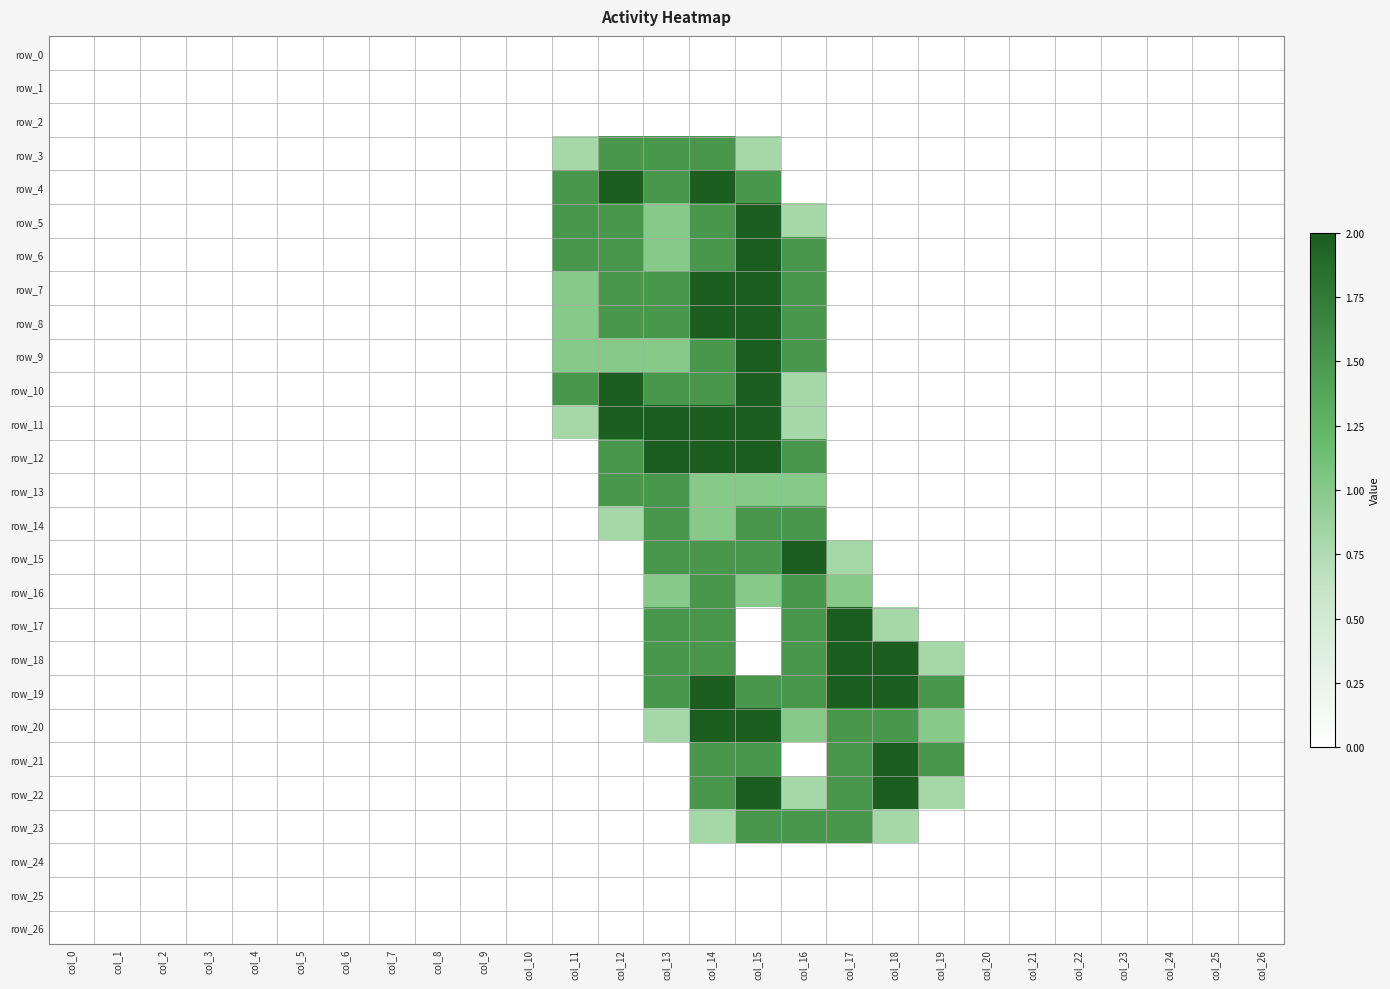

Reading left to right, what are all the values shown in this chart?

row_0: col_0=0.0	col_1=0.0	col_2=0.0	col_3=0.0	col_4=0.0	col_5=0.0	col_6=0.0	col_7=0.0	col_8=0.0	col_9=0.0	col_10=0.0	col_11=0.0	col_12=0.0	col_13=0.0	col_14=0.0	col_15=0.0	col_16=0.0	col_17=0.0	col_18=0.0	col_19=0.0	col_20=0.0	col_21=0.0	col_22=0.0	col_23=0.0	col_24=0.0	col_25=0.0	col_26=0.0
row_1: col_0=0.0	col_1=0.0	col_2=0.0	col_3=0.0	col_4=0.0	col_5=0.0	col_6=0.0	col_7=0.0	col_8=0.0	col_9=0.0	col_10=0.0	col_11=0.0	col_12=0.0	col_13=0.0	col_14=0.0	col_15=0.0	col_16=0.0	col_17=0.0	col_18=0.0	col_19=0.0	col_20=0.0	col_21=0.0	col_22=0.0	col_23=0.0	col_24=0.0	col_25=0.0	col_26=0.0
row_2: col_0=0.0	col_1=0.0	col_2=0.0	col_3=0.0	col_4=0.0	col_5=0.0	col_6=0.0	col_7=0.0	col_8=0.0	col_9=0.0	col_10=0.0	col_11=0.0	col_12=0.0	col_13=0.0	col_14=0.0	col_15=0.0	col_16=0.0	col_17=0.0	col_18=0.0	col_19=0.0	col_20=0.0	col_21=0.0	col_22=0.0	col_23=0.0	col_24=0.0	col_25=0.0	col_26=0.0
row_3: col_0=0.0	col_1=0.0	col_2=0.0	col_3=0.0	col_4=0.0	col_5=0.0	col_6=0.0	col_7=0.0	col_8=0.0	col_9=0.0	col_10=0.0	col_11=0.8	col_12=1.5	col_13=1.5	col_14=1.5	col_15=0.8	col_16=0.0	col_17=0.0	col_18=0.0	col_19=0.0	col_20=0.0	col_21=0.0	col_22=0.0	col_23=0.0	col_24=0.0	col_25=0.0	col_26=0.0
row_4: col_0=0.0	col_1=0.0	col_2=0.0	col_3=0.0	col_4=0.0	col_5=0.0	col_6=0.0	col_7=0.0	col_8=0.0	col_9=0.0	col_10=0.0	col_11=1.5	col_12=2.0	col_13=1.5	col_14=2.0	col_15=1.5	col_16=0.0	col_17=0.0	col_18=0.0	col_19=0.0	col_20=0.0	col_21=0.0	col_22=0.0	col_23=0.0	col_24=0.0	col_25=0.0	col_26=0.0
row_5: col_0=0.0	col_1=0.0	col_2=0.0	col_3=0.0	col_4=0.0	col_5=0.0	col_6=0.0	col_7=0.0	col_8=0.0	col_9=0.0	col_10=0.0	col_11=1.5	col_12=1.5	col_13=1.0	col_14=1.5	col_15=2.0	col_16=0.8	col_17=0.0	col_18=0.0	col_19=0.0	col_20=0.0	col_21=0.0	col_22=0.0	col_23=0.0	col_24=0.0	col_25=0.0	col_26=0.0
row_6: col_0=0.0	col_1=0.0	col_2=0.0	col_3=0.0	col_4=0.0	col_5=0.0	col_6=0.0	col_7=0.0	col_8=0.0	col_9=0.0	col_10=0.0	col_11=1.5	col_12=1.5	col_13=1.0	col_14=1.5	col_15=2.0	col_16=1.5	col_17=0.0	col_18=0.0	col_19=0.0	col_20=0.0	col_21=0.0	col_22=0.0	col_23=0.0	col_24=0.0	col_25=0.0	col_26=0.0
row_7: col_0=0.0	col_1=0.0	col_2=0.0	col_3=0.0	col_4=0.0	col_5=0.0	col_6=0.0	col_7=0.0	col_8=0.0	col_9=0.0	col_10=0.0	col_11=1.0	col_12=1.5	col_13=1.5	col_14=2.0	col_15=2.0	col_16=1.5	col_17=0.0	col_18=0.0	col_19=0.0	col_20=0.0	col_21=0.0	col_22=0.0	col_23=0.0	col_24=0.0	col_25=0.0	col_26=0.0
row_8: col_0=0.0	col_1=0.0	col_2=0.0	col_3=0.0	col_4=0.0	col_5=0.0	col_6=0.0	col_7=0.0	col_8=0.0	col_9=0.0	col_10=0.0	col_11=1.0	col_12=1.5	col_13=1.5	col_14=2.0	col_15=2.0	col_16=1.5	col_17=0.0	col_18=0.0	col_19=0.0	col_20=0.0	col_21=0.0	col_22=0.0	col_23=0.0	col_24=0.0	col_25=0.0	col_26=0.0
row_9: col_0=0.0	col_1=0.0	col_2=0.0	col_3=0.0	col_4=0.0	col_5=0.0	col_6=0.0	col_7=0.0	col_8=0.0	col_9=0.0	col_10=0.0	col_11=1.0	col_12=1.0	col_13=1.0	col_14=1.5	col_15=2.0	col_16=1.5	col_17=0.0	col_18=0.0	col_19=0.0	col_20=0.0	col_21=0.0	col_22=0.0	col_23=0.0	col_24=0.0	col_25=0.0	col_26=0.0
row_10: col_0=0.0	col_1=0.0	col_2=0.0	col_3=0.0	col_4=0.0	col_5=0.0	col_6=0.0	col_7=0.0	col_8=0.0	col_9=0.0	col_10=0.0	col_11=1.5	col_12=2.0	col_13=1.5	col_14=1.5	col_15=2.0	col_16=0.8	col_17=0.0	col_18=0.0	col_19=0.0	col_20=0.0	col_21=0.0	col_22=0.0	col_23=0.0	col_24=0.0	col_25=0.0	col_26=0.0
row_11: col_0=0.0	col_1=0.0	col_2=0.0	col_3=0.0	col_4=0.0	col_5=0.0	col_6=0.0	col_7=0.0	col_8=0.0	col_9=0.0	col_10=0.0	col_11=0.8	col_12=2.0	col_13=2.0	col_14=2.0	col_15=2.0	col_16=0.8	col_17=0.0	col_18=0.0	col_19=0.0	col_20=0.0	col_21=0.0	col_22=0.0	col_23=0.0	col_24=0.0	col_25=0.0	col_26=0.0
row_12: col_0=0.0	col_1=0.0	col_2=0.0	col_3=0.0	col_4=0.0	col_5=0.0	col_6=0.0	col_7=0.0	col_8=0.0	col_9=0.0	col_10=0.0	col_11=0.0	col_12=1.5	col_13=2.0	col_14=2.0	col_15=2.0	col_16=1.5	col_17=0.0	col_18=0.0	col_19=0.0	col_20=0.0	col_21=0.0	col_22=0.0	col_23=0.0	col_24=0.0	col_25=0.0	col_26=0.0
row_13: col_0=0.0	col_1=0.0	col_2=0.0	col_3=0.0	col_4=0.0	col_5=0.0	col_6=0.0	col_7=0.0	col_8=0.0	col_9=0.0	col_10=0.0	col_11=0.0	col_12=1.5	col_13=1.5	col_14=1.0	col_15=1.0	col_16=1.0	col_17=0.0	col_18=0.0	col_19=0.0	col_20=0.0	col_21=0.0	col_22=0.0	col_23=0.0	col_24=0.0	col_25=0.0	col_26=0.0
row_14: col_0=0.0	col_1=0.0	col_2=0.0	col_3=0.0	col_4=0.0	col_5=0.0	col_6=0.0	col_7=0.0	col_8=0.0	col_9=0.0	col_10=0.0	col_11=0.0	col_12=0.8	col_13=1.5	col_14=1.0	col_15=1.5	col_16=1.5	col_17=0.0	col_18=0.0	col_19=0.0	col_20=0.0	col_21=0.0	col_22=0.0	col_23=0.0	col_24=0.0	col_25=0.0	col_26=0.0
row_15: col_0=0.0	col_1=0.0	col_2=0.0	col_3=0.0	col_4=0.0	col_5=0.0	col_6=0.0	col_7=0.0	col_8=0.0	col_9=0.0	col_10=0.0	col_11=0.0	col_12=0.0	col_13=1.5	col_14=1.5	col_15=1.5	col_16=2.0	col_17=0.8	col_18=0.0	col_19=0.0	col_20=0.0	col_21=0.0	col_22=0.0	col_23=0.0	col_24=0.0	col_25=0.0	col_26=0.0
row_16: col_0=0.0	col_1=0.0	col_2=0.0	col_3=0.0	col_4=0.0	col_5=0.0	col_6=0.0	col_7=0.0	col_8=0.0	col_9=0.0	col_10=0.0	col_11=0.0	col_12=0.0	col_13=1.0	col_14=1.5	col_15=1.0	col_16=1.5	col_17=1.0	col_18=0.0	col_19=0.0	col_20=0.0	col_21=0.0	col_22=0.0	col_23=0.0	col_24=0.0	col_25=0.0	col_26=0.0
row_17: col_0=0.0	col_1=0.0	col_2=0.0	col_3=0.0	col_4=0.0	col_5=0.0	col_6=0.0	col_7=0.0	col_8=0.0	col_9=0.0	col_10=0.0	col_11=0.0	col_12=0.0	col_13=1.5	col_14=1.5	col_15=0.0	col_16=1.5	col_17=2.0	col_18=0.8	col_19=0.0	col_20=0.0	col_21=0.0	col_22=0.0	col_23=0.0	col_24=0.0	col_25=0.0	col_26=0.0
row_18: col_0=0.0	col_1=0.0	col_2=0.0	col_3=0.0	col_4=0.0	col_5=0.0	col_6=0.0	col_7=0.0	col_8=0.0	col_9=0.0	col_10=0.0	col_11=0.0	col_12=0.0	col_13=1.5	col_14=1.5	col_15=0.0	col_16=1.5	col_17=2.0	col_18=2.0	col_19=0.8	col_20=0.0	col_21=0.0	col_22=0.0	col_23=0.0	col_24=0.0	col_25=0.0	col_26=0.0
row_19: col_0=0.0	col_1=0.0	col_2=0.0	col_3=0.0	col_4=0.0	col_5=0.0	col_6=0.0	col_7=0.0	col_8=0.0	col_9=0.0	col_10=0.0	col_11=0.0	col_12=0.0	col_13=1.5	col_14=2.0	col_15=1.5	col_16=1.5	col_17=2.0	col_18=2.0	col_19=1.5	col_20=0.0	col_21=0.0	col_22=0.0	col_23=0.0	col_24=0.0	col_25=0.0	col_26=0.0
row_20: col_0=0.0	col_1=0.0	col_2=0.0	col_3=0.0	col_4=0.0	col_5=0.0	col_6=0.0	col_7=0.0	col_8=0.0	col_9=0.0	col_10=0.0	col_11=0.0	col_12=0.0	col_13=0.8	col_14=2.0	col_15=2.0	col_16=1.0	col_17=1.5	col_18=1.5	col_19=1.0	col_20=0.0	col_21=0.0	col_22=0.0	col_23=0.0	col_24=0.0	col_25=0.0	col_26=0.0
row_21: col_0=0.0	col_1=0.0	col_2=0.0	col_3=0.0	col_4=0.0	col_5=0.0	col_6=0.0	col_7=0.0	col_8=0.0	col_9=0.0	col_10=0.0	col_11=0.0	col_12=0.0	col_13=0.0	col_14=1.5	col_15=1.5	col_16=0.0	col_17=1.5	col_18=2.0	col_19=1.5	col_20=0.0	col_21=0.0	col_22=0.0	col_23=0.0	col_24=0.0	col_25=0.0	col_26=0.0
row_22: col_0=0.0	col_1=0.0	col_2=0.0	col_3=0.0	col_4=0.0	col_5=0.0	col_6=0.0	col_7=0.0	col_8=0.0	col_9=0.0	col_10=0.0	col_11=0.0	col_12=0.0	col_13=0.0	col_14=1.5	col_15=2.0	col_16=0.8	col_17=1.5	col_18=2.0	col_19=0.8	col_20=0.0	col_21=0.0	col_22=0.0	col_23=0.0	col_24=0.0	col_25=0.0	col_26=0.0
row_23: col_0=0.0	col_1=0.0	col_2=0.0	col_3=0.0	col_4=0.0	col_5=0.0	col_6=0.0	col_7=0.0	col_8=0.0	col_9=0.0	col_10=0.0	col_11=0.0	col_12=0.0	col_13=0.0	col_14=0.8	col_15=1.5	col_16=1.5	col_17=1.5	col_18=0.8	col_19=0.0	col_20=0.0	col_21=0.0	col_22=0.0	col_23=0.0	col_24=0.0	col_25=0.0	col_26=0.0
row_24: col_0=0.0	col_1=0.0	col_2=0.0	col_3=0.0	col_4=0.0	col_5=0.0	col_6=0.0	col_7=0.0	col_8=0.0	col_9=0.0	col_10=0.0	col_11=0.0	col_12=0.0	col_13=0.0	col_14=0.0	col_15=0.0	col_16=0.0	col_17=0.0	col_18=0.0	col_19=0.0	col_20=0.0	col_21=0.0	col_22=0.0	col_23=0.0	col_24=0.0	col_25=0.0	col_26=0.0
row_25: col_0=0.0	col_1=0.0	col_2=0.0	col_3=0.0	col_4=0.0	col_5=0.0	col_6=0.0	col_7=0.0	col_8=0.0	col_9=0.0	col_10=0.0	col_11=0.0	col_12=0.0	col_13=0.0	col_14=0.0	col_15=0.0	col_16=0.0	col_17=0.0	col_18=0.0	col_19=0.0	col_20=0.0	col_21=0.0	col_22=0.0	col_23=0.0	col_24=0.0	col_25=0.0	col_26=0.0
row_26: col_0=0.0	col_1=0.0	col_2=0.0	col_3=0.0	col_4=0.0	col_5=0.0	col_6=0.0	col_7=0.0	col_8=0.0	col_9=0.0	col_10=0.0	col_11=0.0	col_12=0.0	col_13=0.0	col_14=0.0	col_15=0.0	col_16=0.0	col_17=0.0	col_18=0.0	col_19=0.0	col_20=0.0	col_21=0.0	col_22=0.0	col_23=0.0	col_24=0.0	col_25=0.0	col_26=0.0